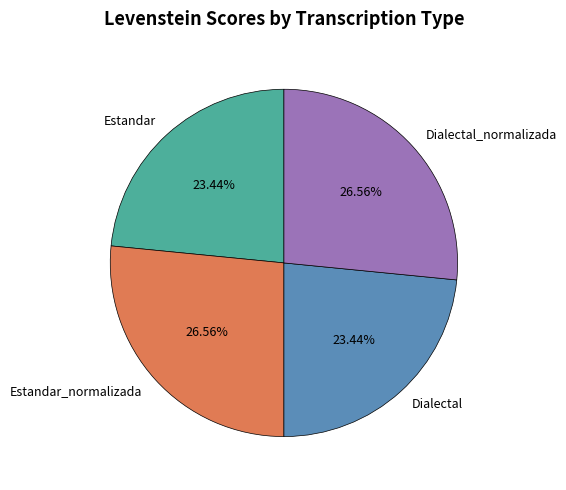

Approximately how many times larger is the value at Estandar compared to Dialectal?

1.0